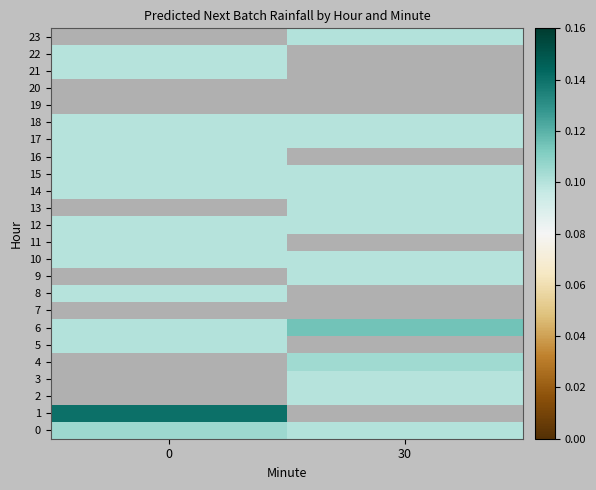

Is the value of 22 at 0 greater than the value of 7 at 30?

No